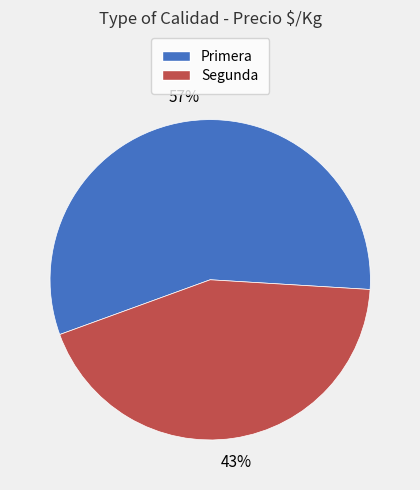

The Primera slice represents 57% of the pie. True or false?

True